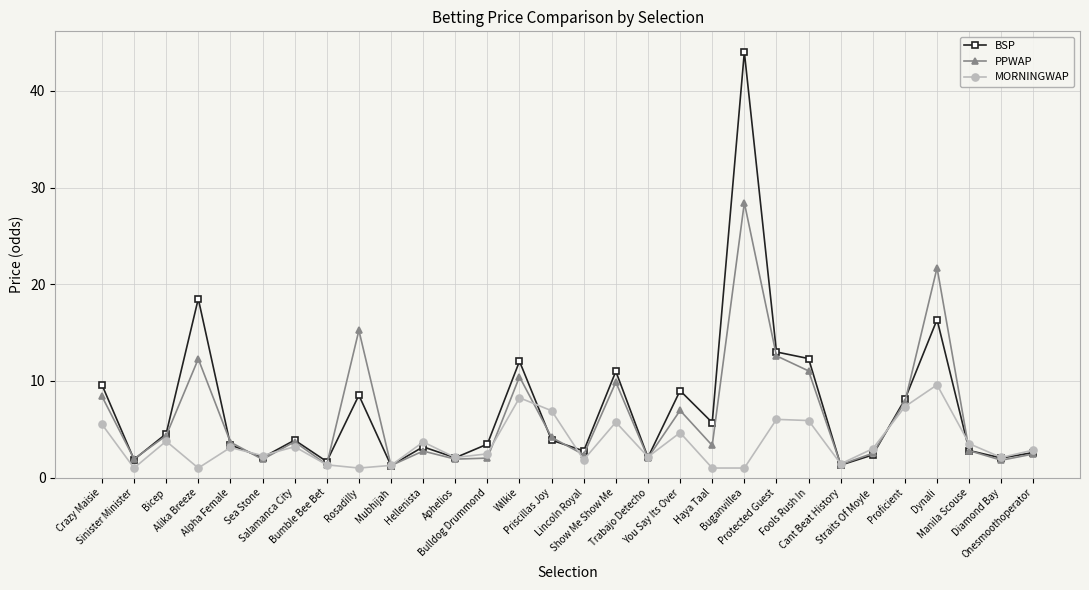

The PPWAP series shows 30.6 at Dynali. True or false?

False